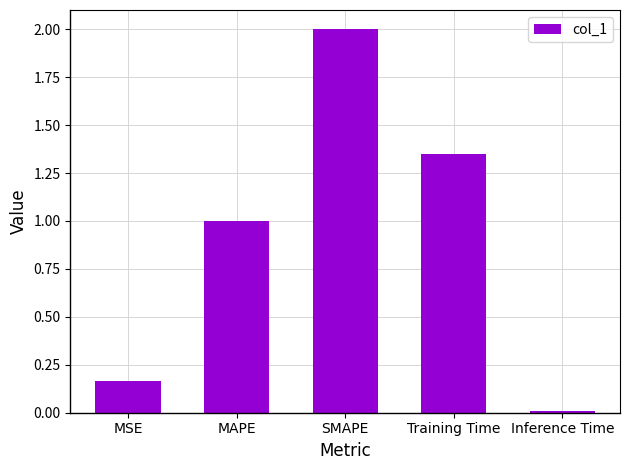

The value at SMAPE is 2.0. True or false?

True